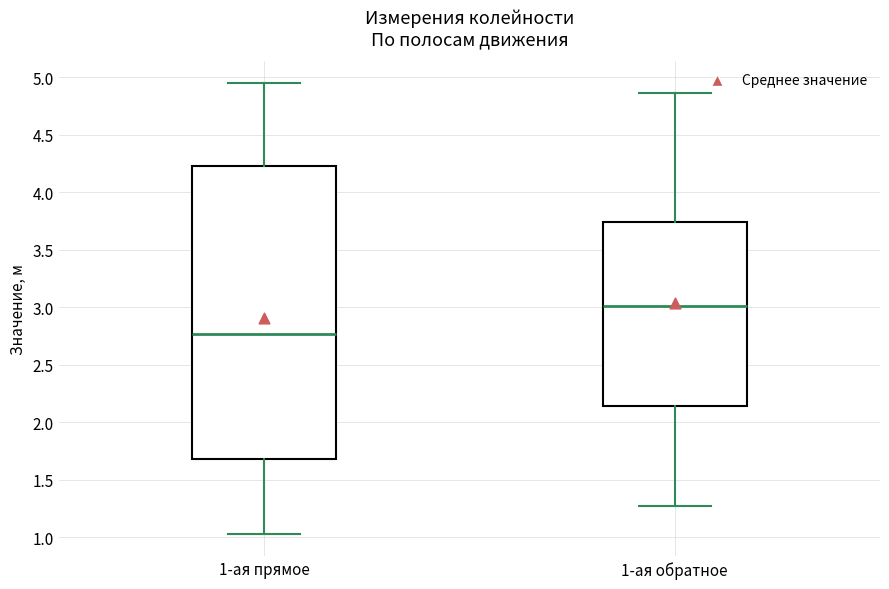

Which box has the highest median line?

1-ая обратное